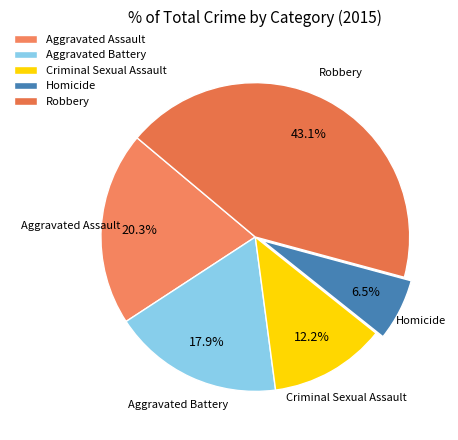

Is Robbery the majority of the pie?

No